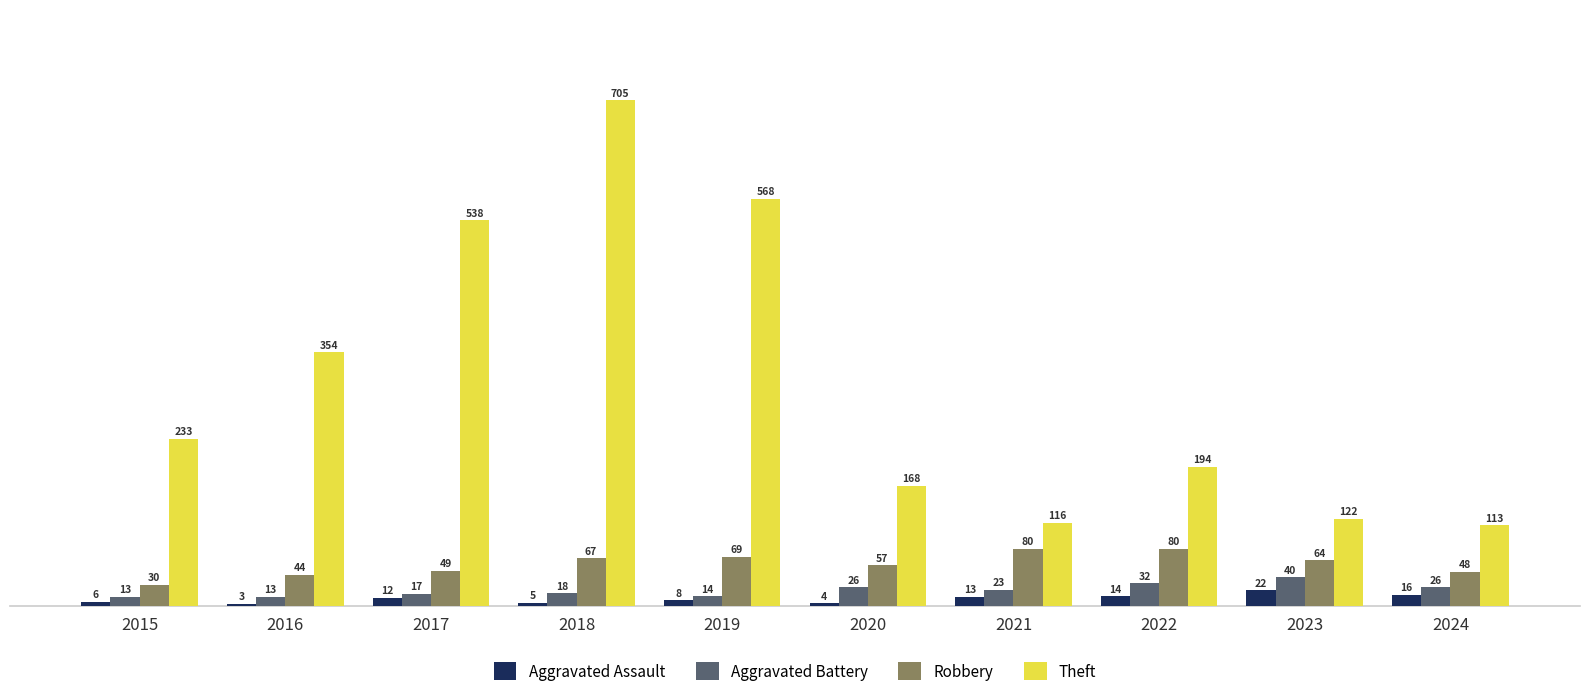

At which category is the sum across all series the highest?

2018